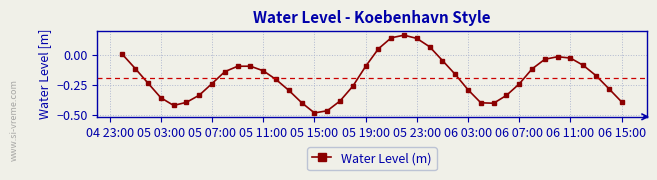

How many points are higher than both their immediate neighbors (excluding endpoints)?

3